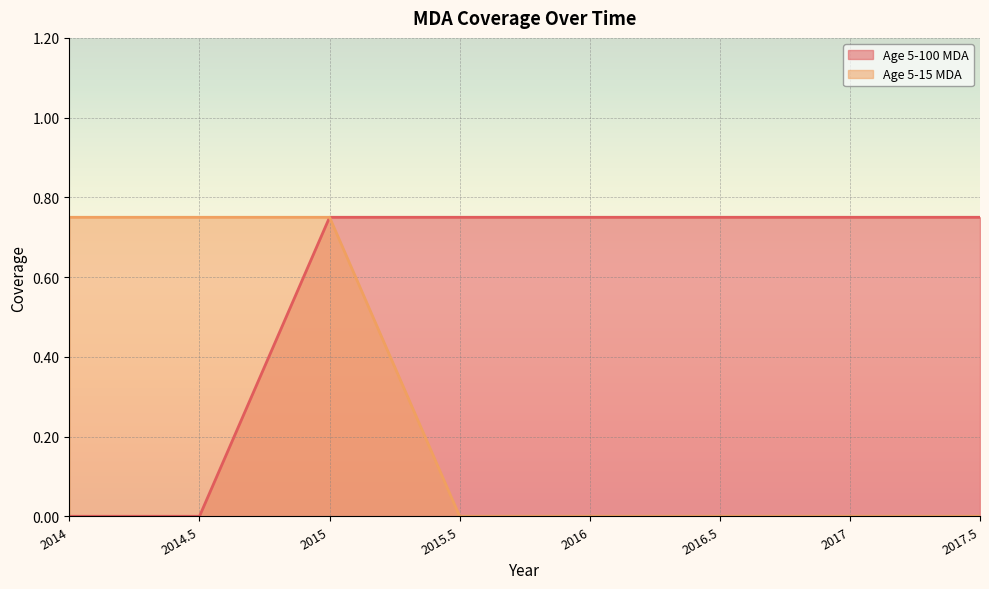

What is the difference between the second highest and second lowest values in the Age 5-100 MDA series?

0.8